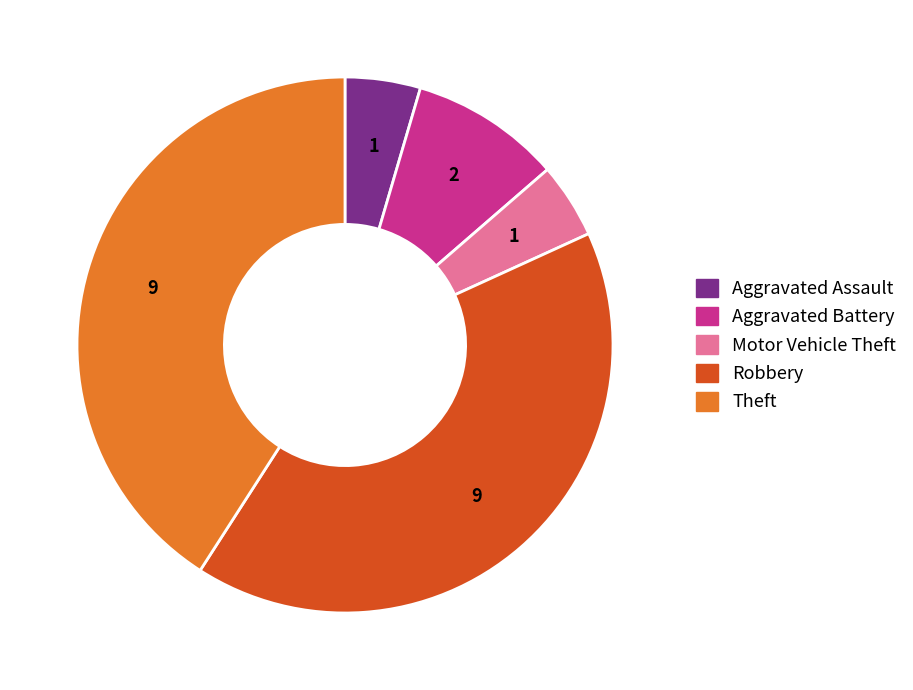

Count the number of slices in the pie.

5